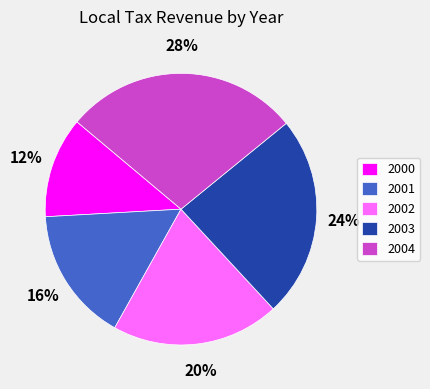

Is it true that 2004 is 19% of the pie?

False